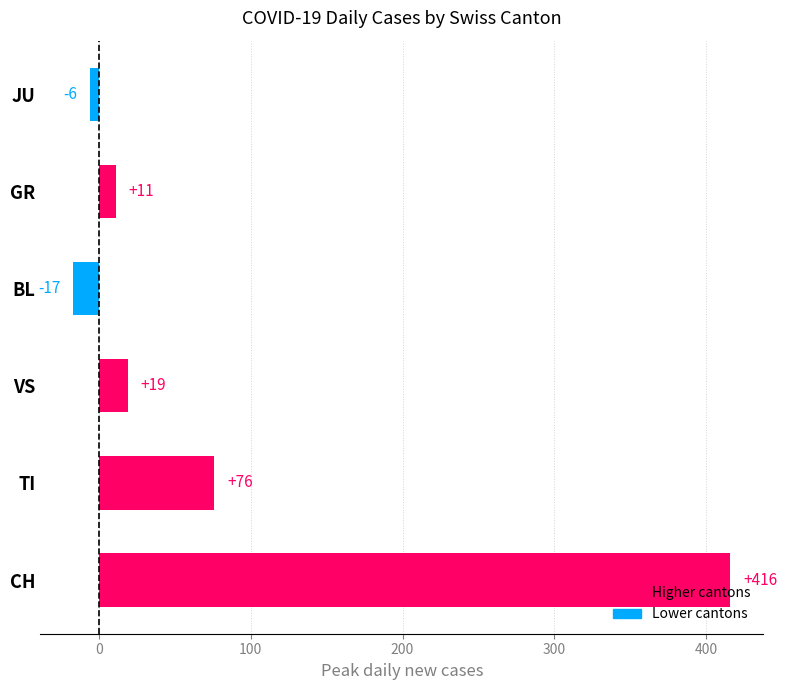

How many data points does each series have?

6